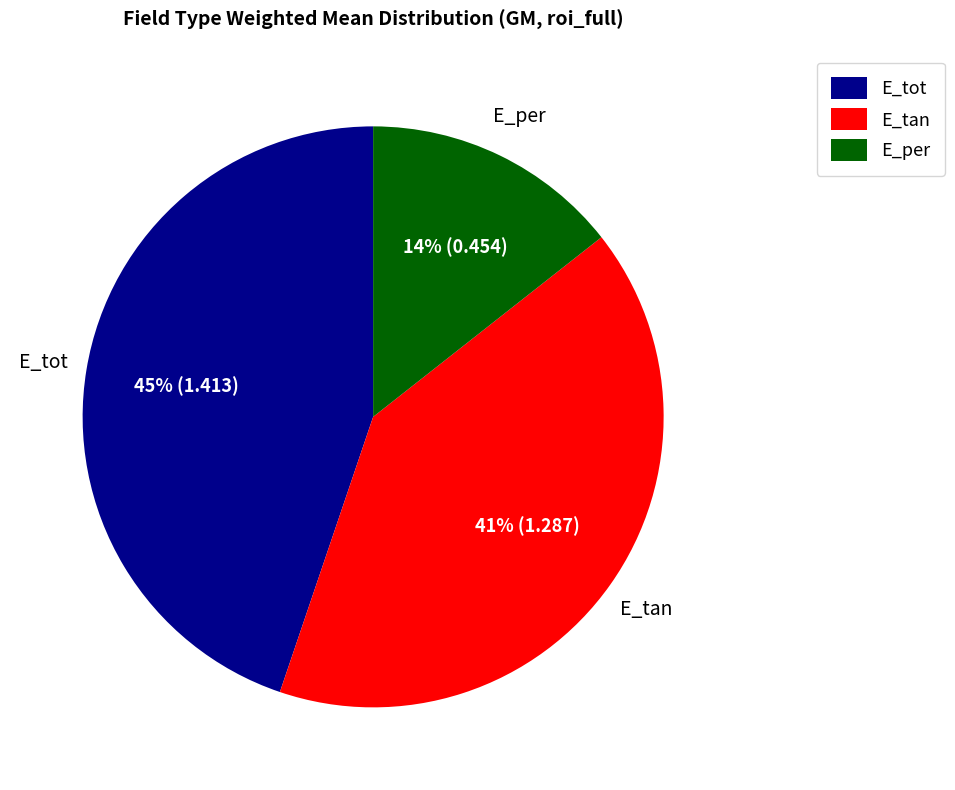

To the nearest percent, what percentage of the pie is E_per?

14%